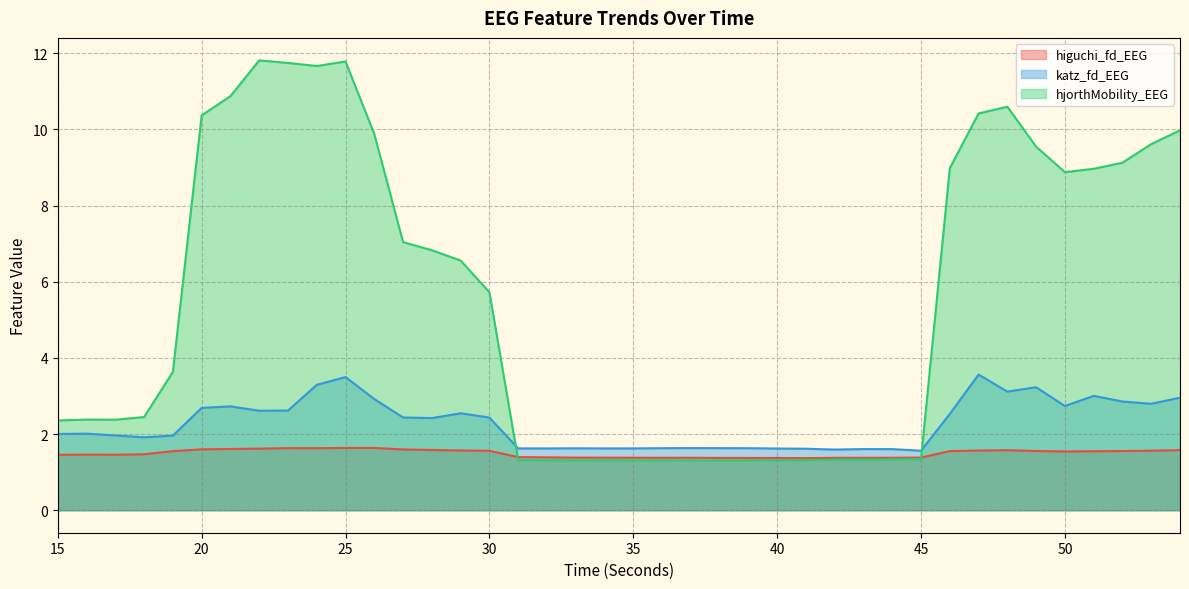

Rank the series by their average value, from lowest to highest.

higuchi_fd_EEG, katz_fd_EEG, hjorthMobility_EEG